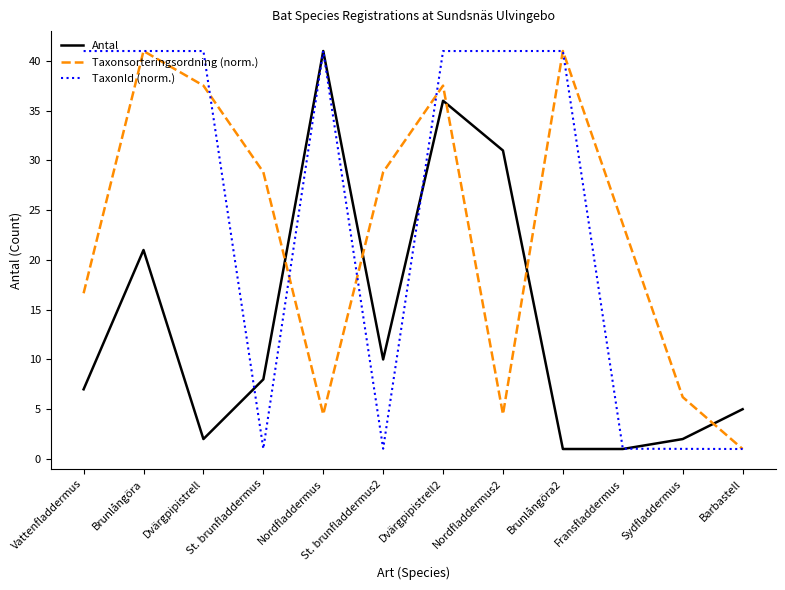

Reading right to left, list all the values displayed in this chart.

Antal: 5.0	2.0	1.0	1.0	31.0	36.0	10.0	41.0	8.0	2.0	21.0	7.0
Taxonsorteringsordning (norm.): 1.0	6.2	23.6	41.0	4.5	37.5	28.8	4.5	28.8	37.5	41.0	16.7
TaxonId (norm.): 1.0	1.0	1.0	41.0	41.0	41.0	1.0	41.0	1.0	41.0	41.0	41.0